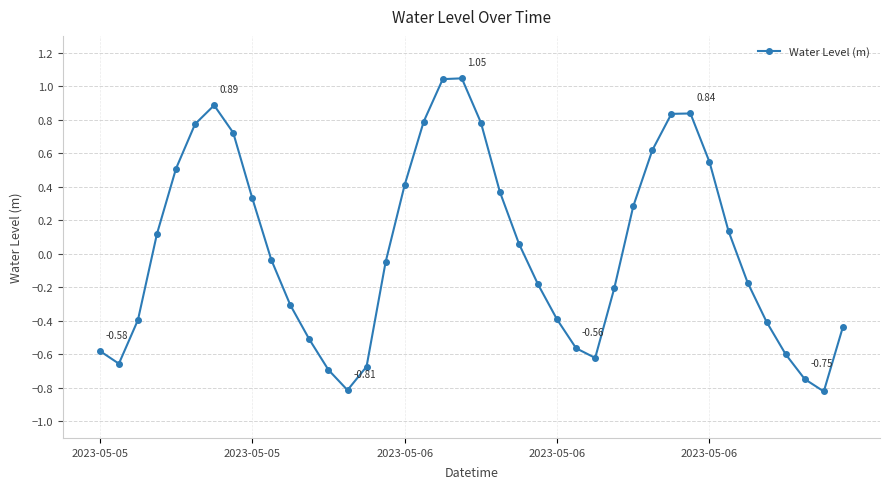

What is the sum of all values?

1.2